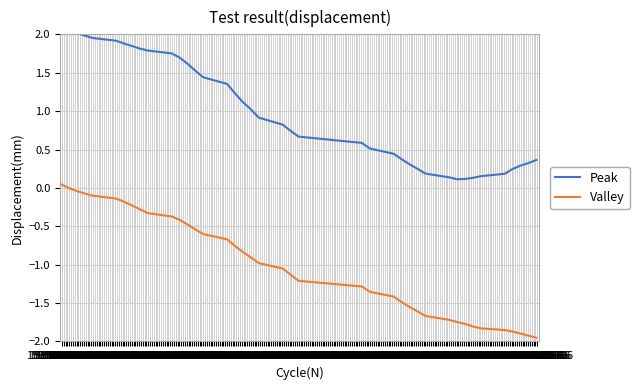

True or false: Valley and Peak cross at least once.

False